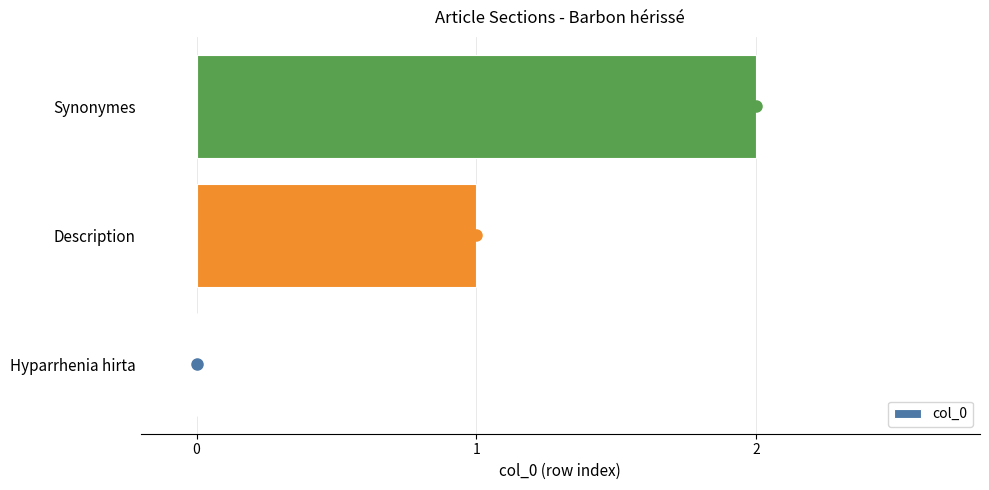

The value at Description is 1. True or false?

True